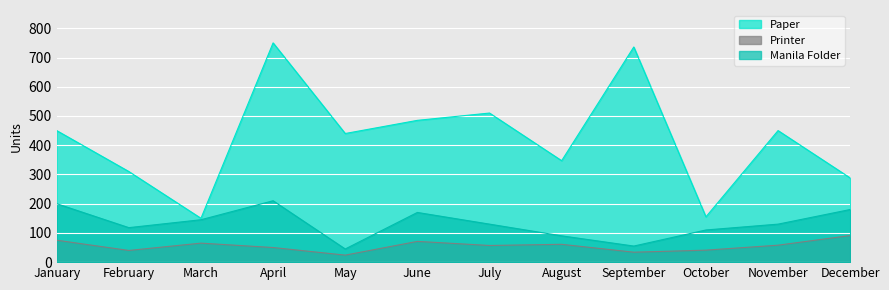

What is the difference between the highest and lowest values at August?

286